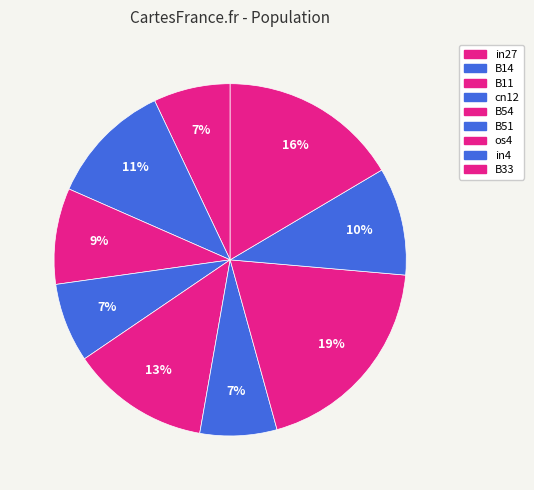

How many segments does this pie chart have?

9